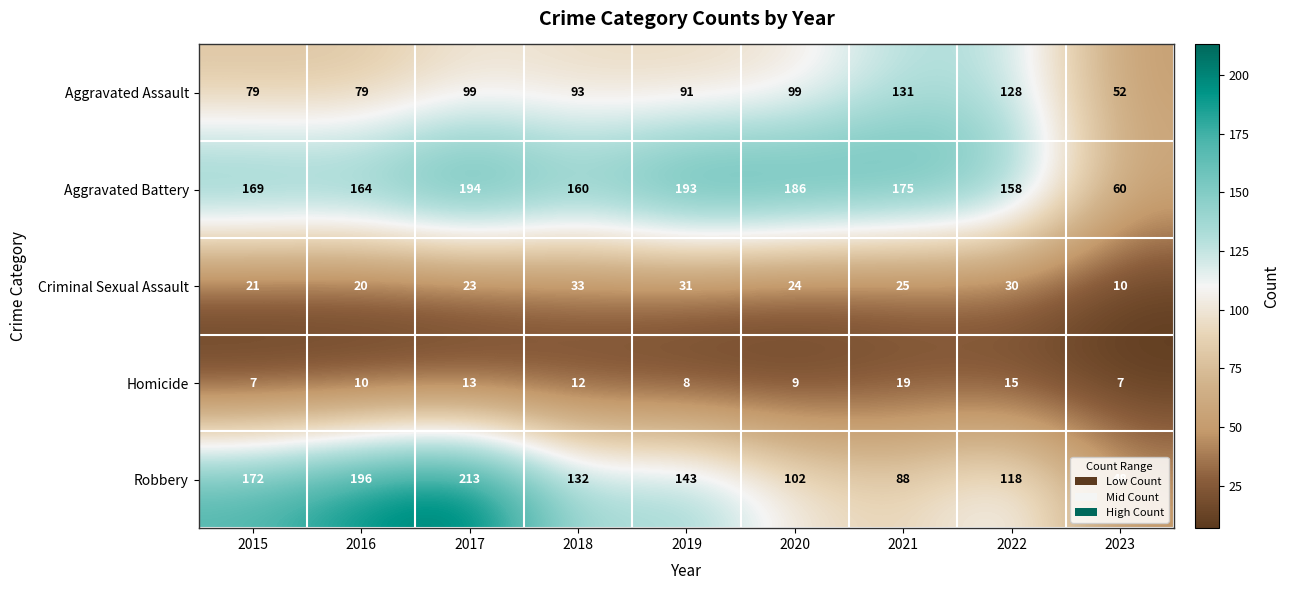

At which category is the sum across all series the highest?

2017